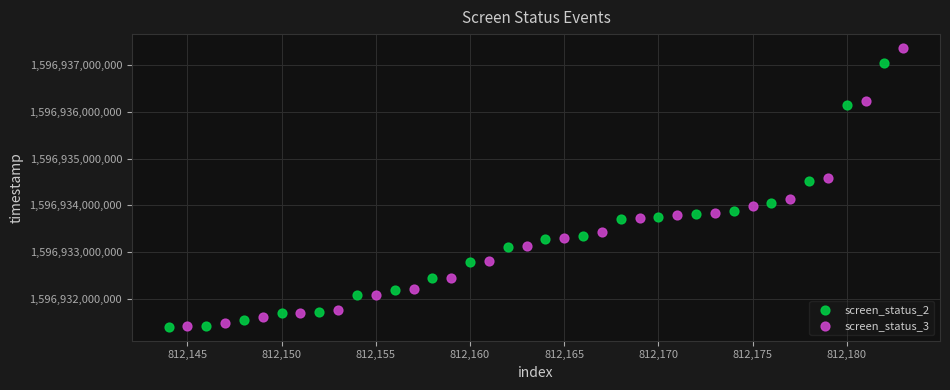

What are all the series names shown in the legend?

screen_status_2, screen_status_3